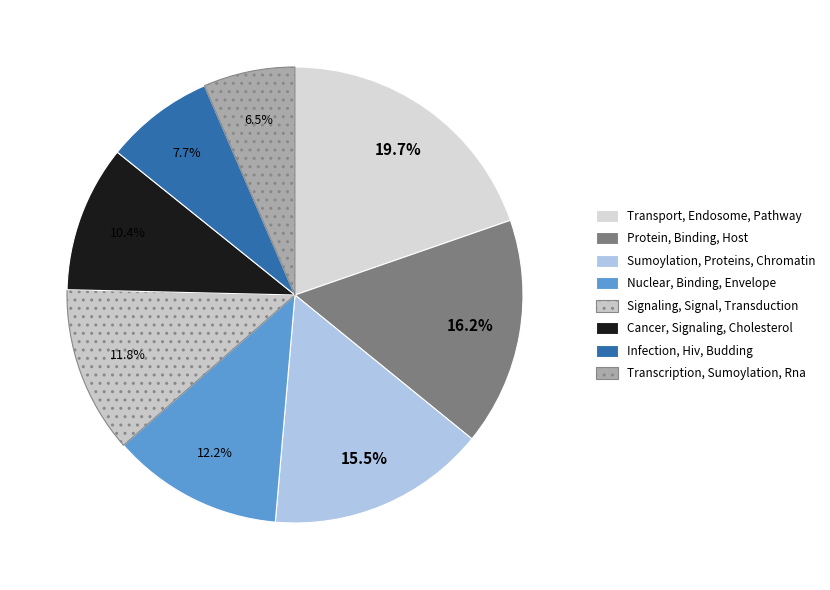

What is the largest slice in the pie chart?

Transport, Endosome, Pathway